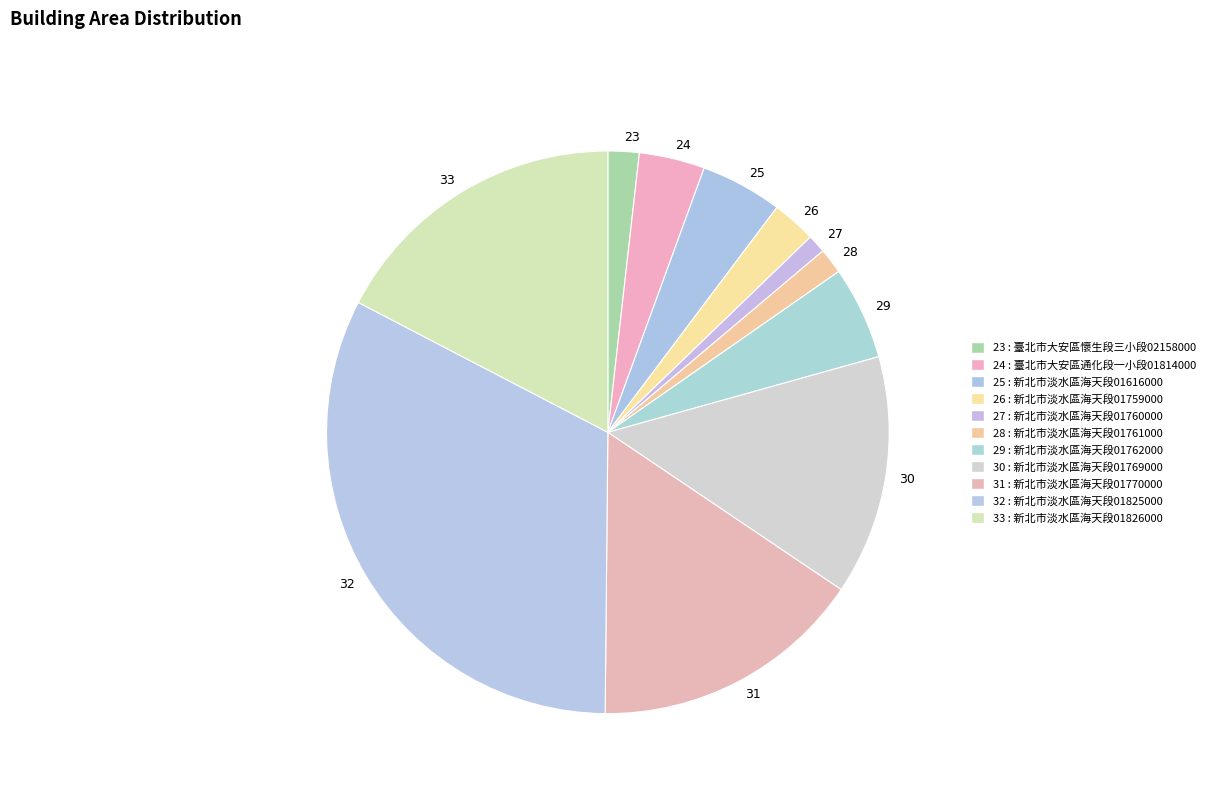

Which category has the biggest portion of the pie?

32